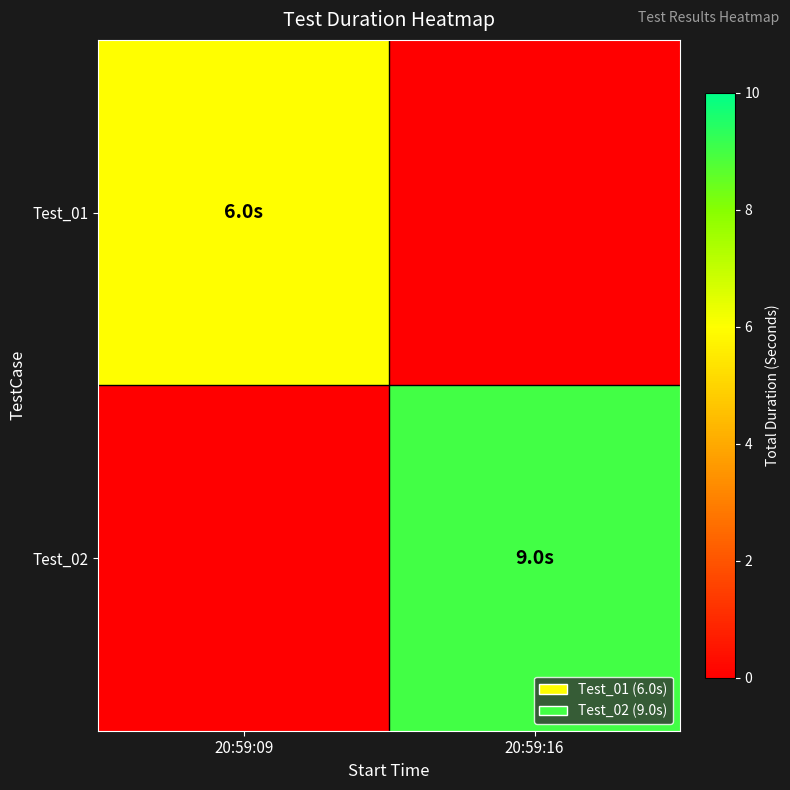

Reading right to left, what are all the values shown in this chart?

Test_01: 20:59:16=0	20:59:09=6
Test_02: 20:59:16=9	20:59:09=0